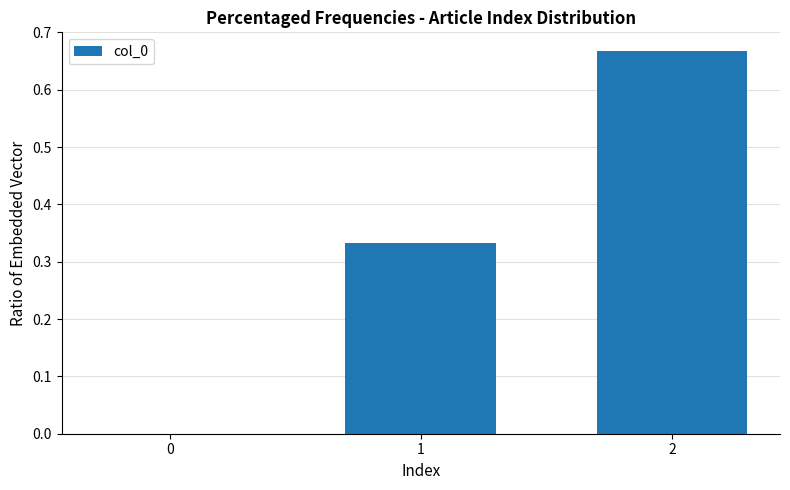

True or false: the data shows 0.2 at 2.

False